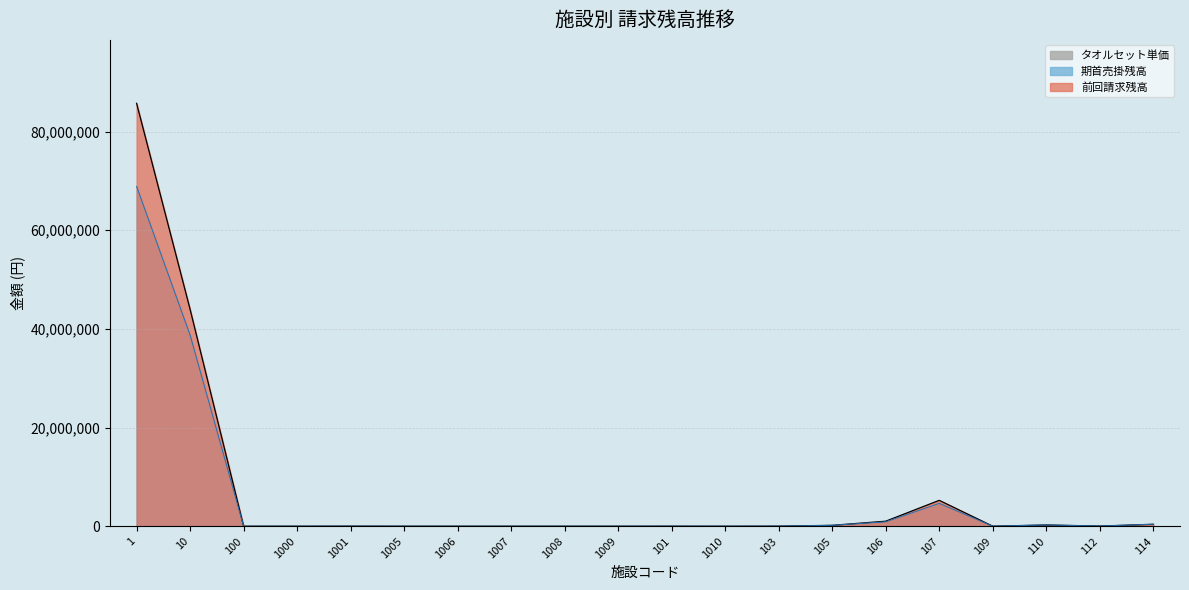

What is the average value of the 期首売掛残高 series?

5704010